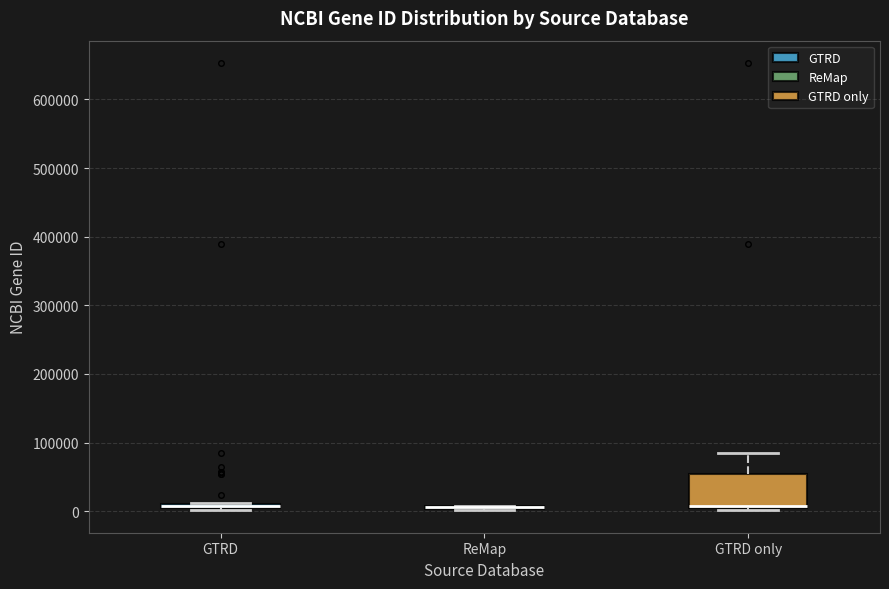

Where is the lower edge of the box for GTRD only on the y-axis? The values are not printed on the chart, so give them approximately, as read against the axis.

10000